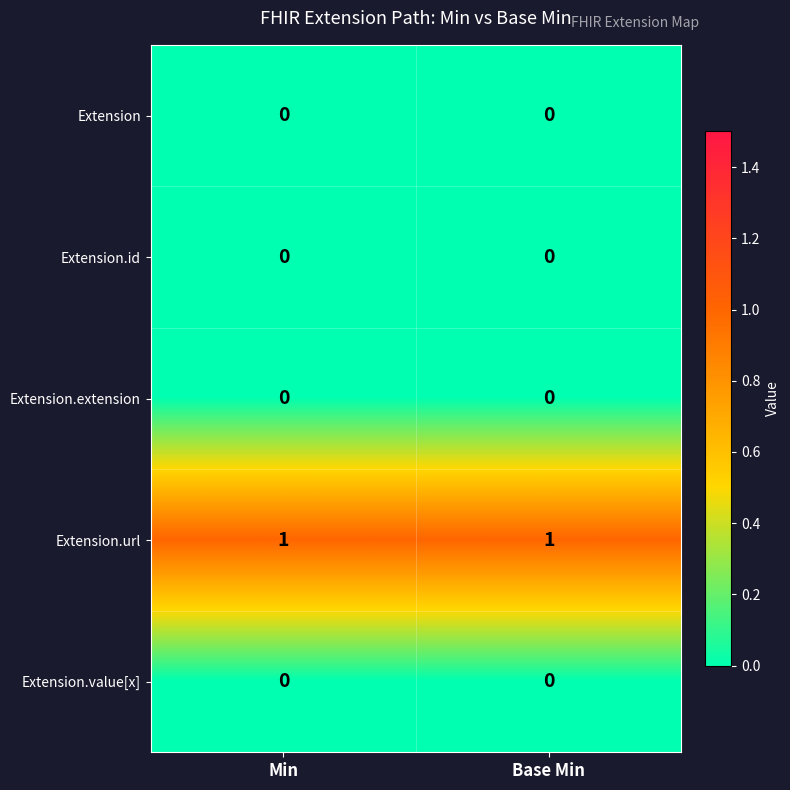

Which series has the largest total across all categories?

Extension.url